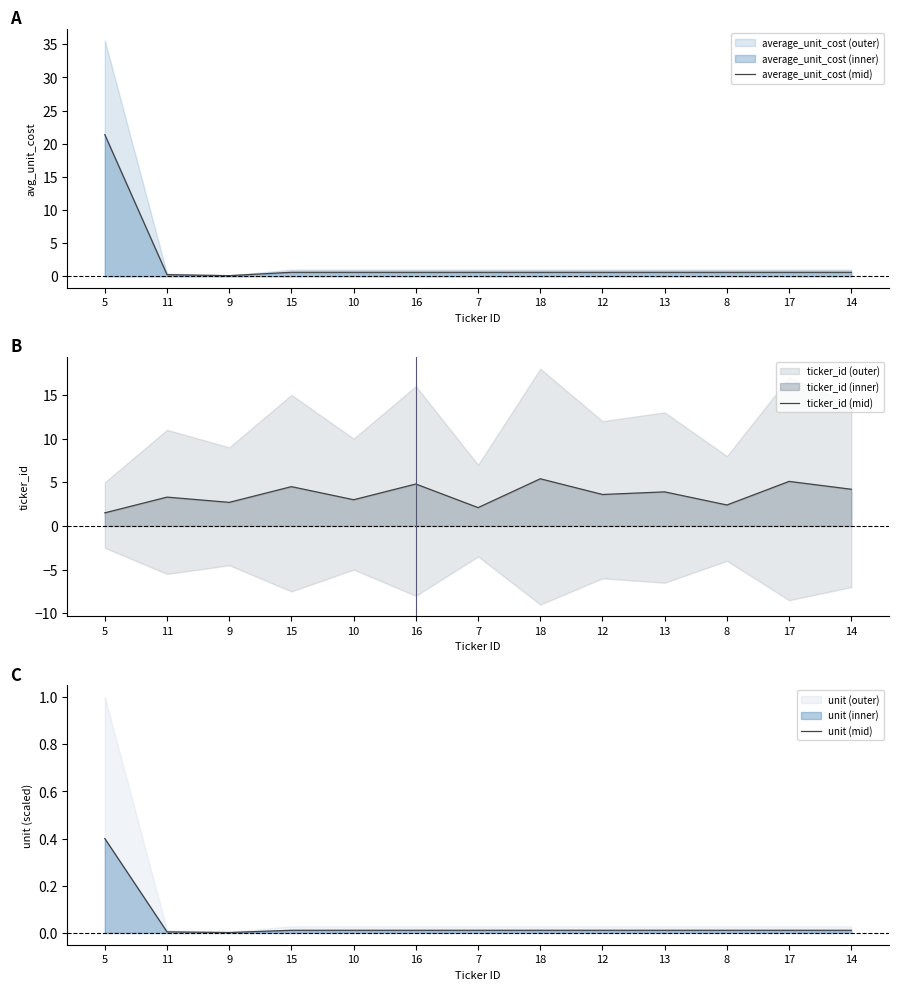

Reading left to right, transcribe all the data shown in this chart.

average_unit_cost (mid): 21.4	0.2	0.1	0.6	0.6	0.6	0.6	0.6	0.6	0.6	0.6	0.6	0.6
ticker_id (mid): 1.5	3.3	2.7	4.5	3.0	4.8	2.1	5.4	3.6	3.9	2.4	5.1	4.2
unit (mid): 0.4	0.0	0.0	0.0	0.0	0.0	0.0	0.0	0.0	0.0	0.0	0.0	0.0